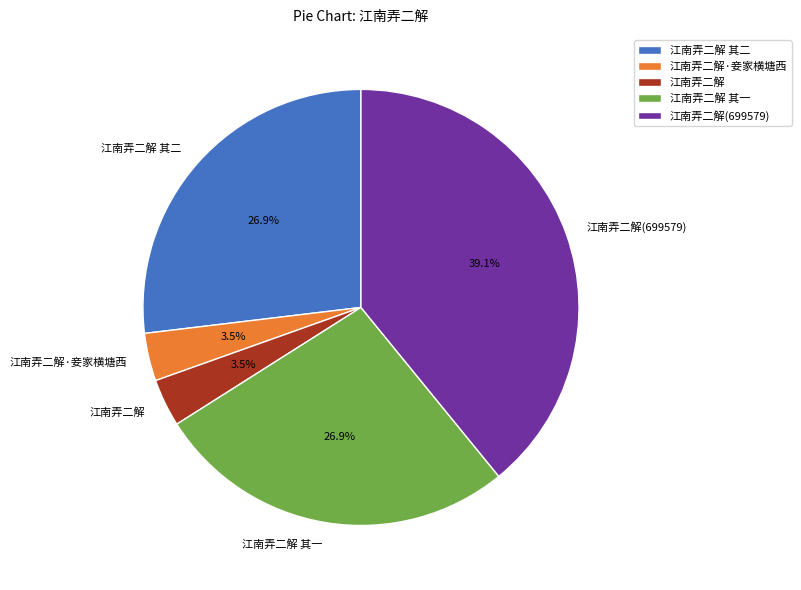

To the nearest percent, what is the average slice percentage?

20%